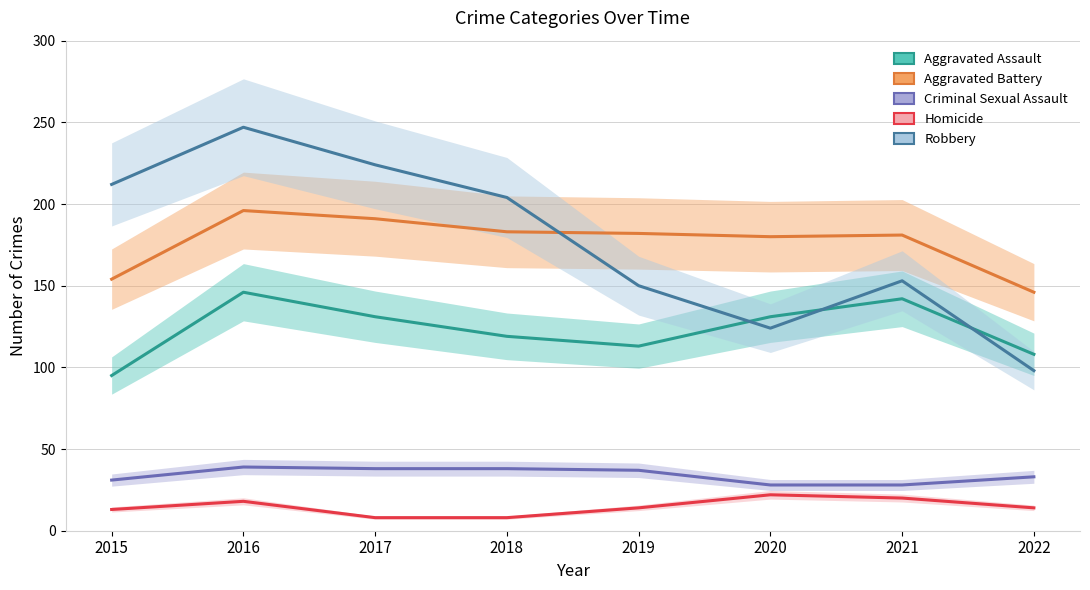

Between 2019 and 2018, which is larger?

2018